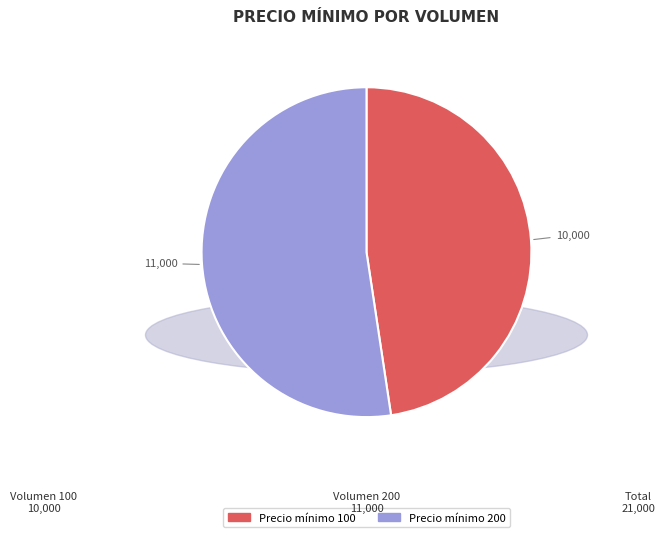

Which category has the biggest portion of the pie?

Precio mínimo 200